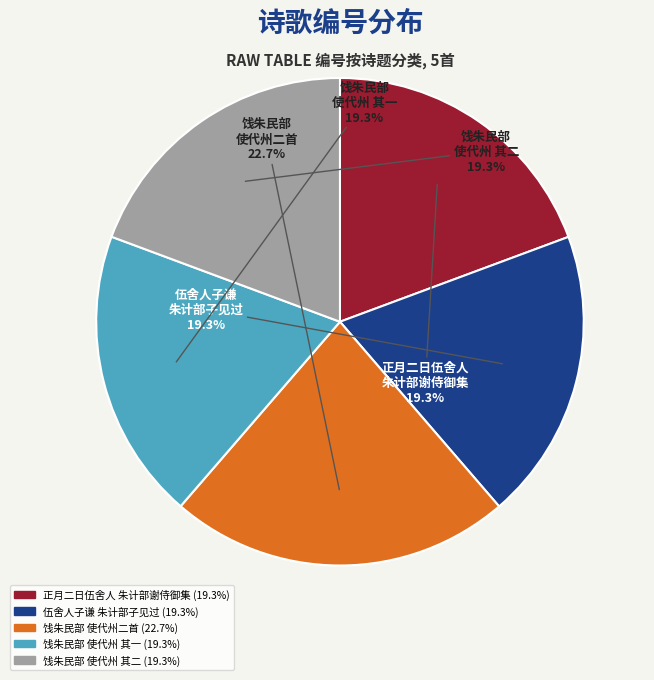

How many segments does this pie chart have?

5